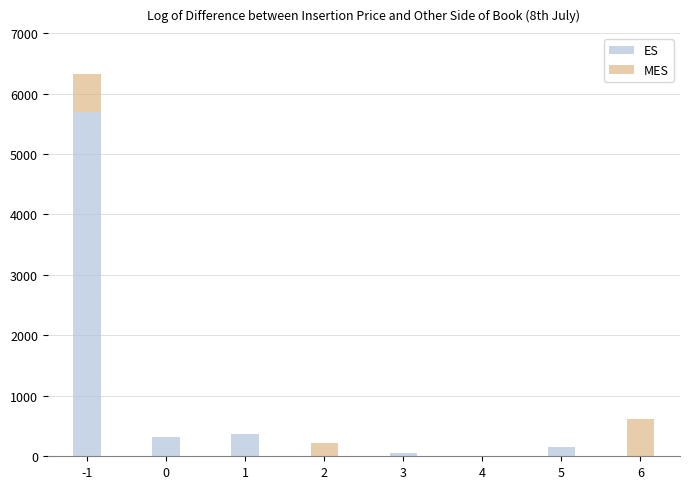

How many distinct data groups are displayed?

2